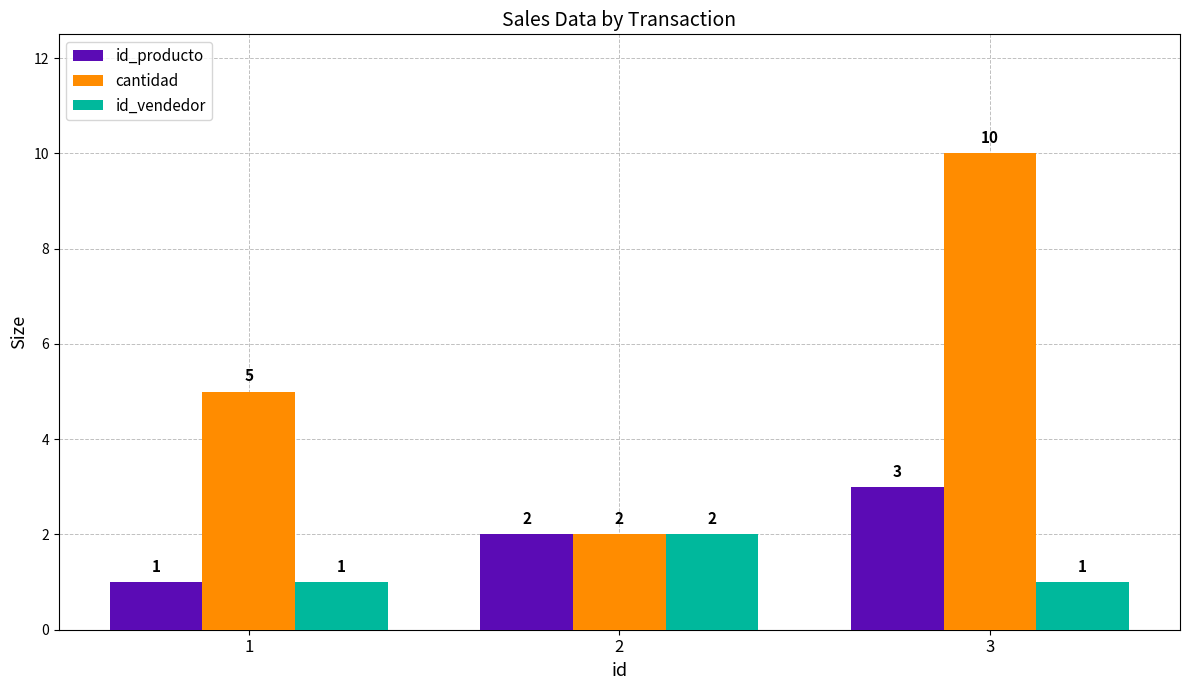

What is the greatest value displayed?

10